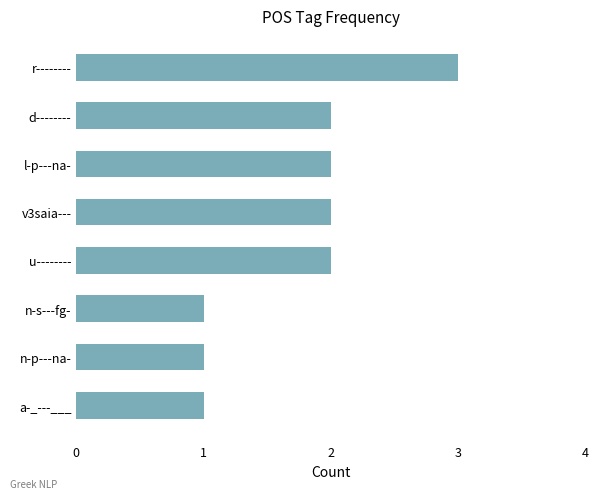

What is the ratio of the value at u-------- to the value at a-_---___?

2.0